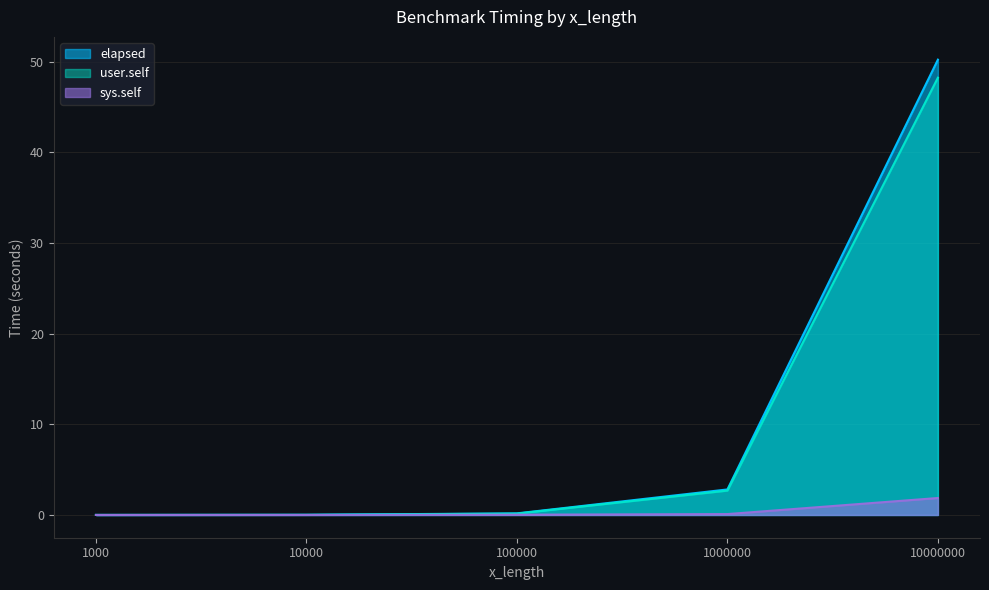

True or false: user.self has a value of 0.0 at 10000.

False